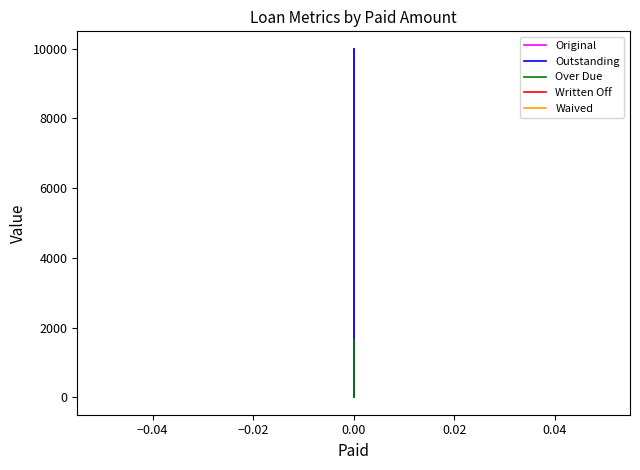

Which series has the largest total across all categories?

Original